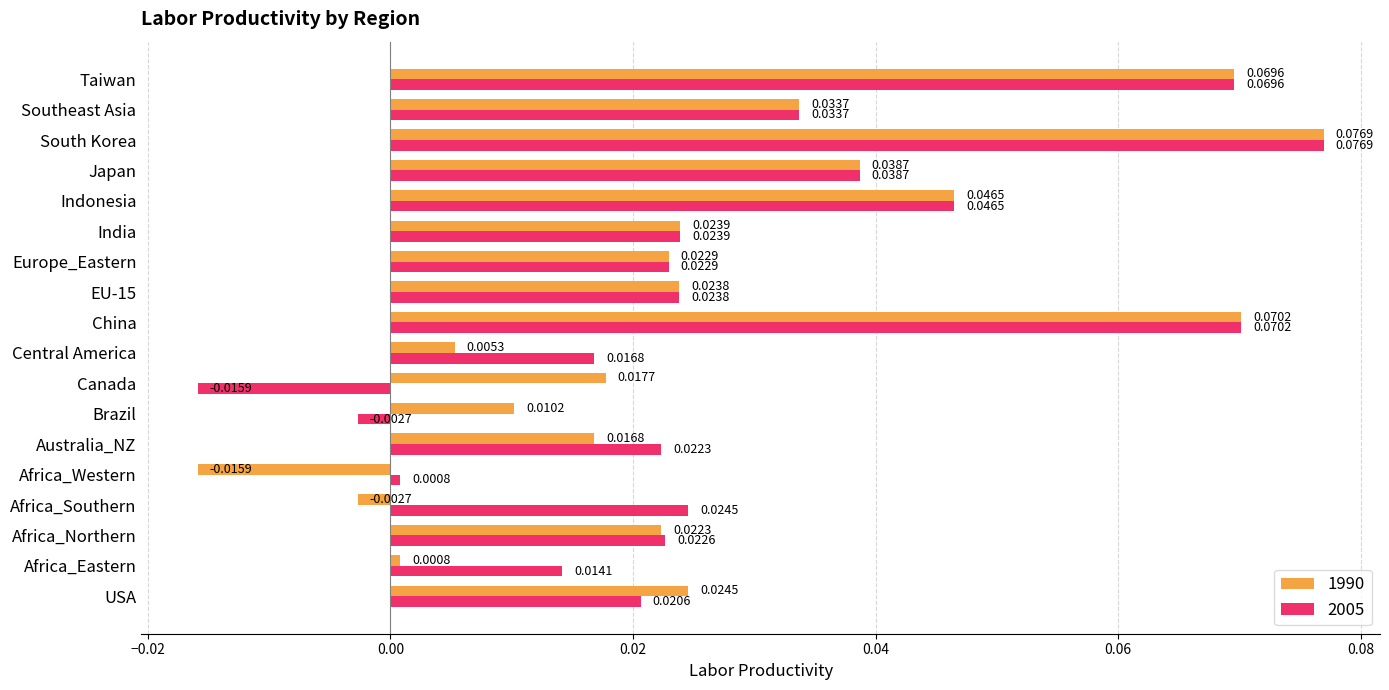

At Africa_Eastern, list the series in order from largest to smallest.

2005, 1990